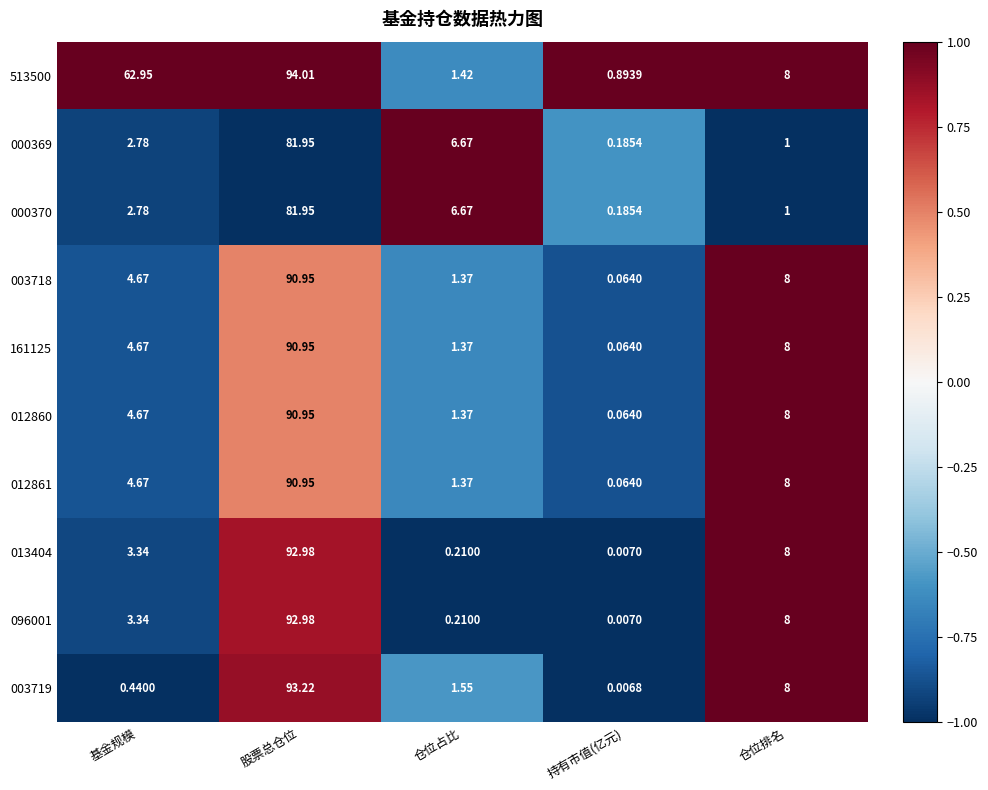

Which category has the highest value in the 513500 series?

股票总仓位